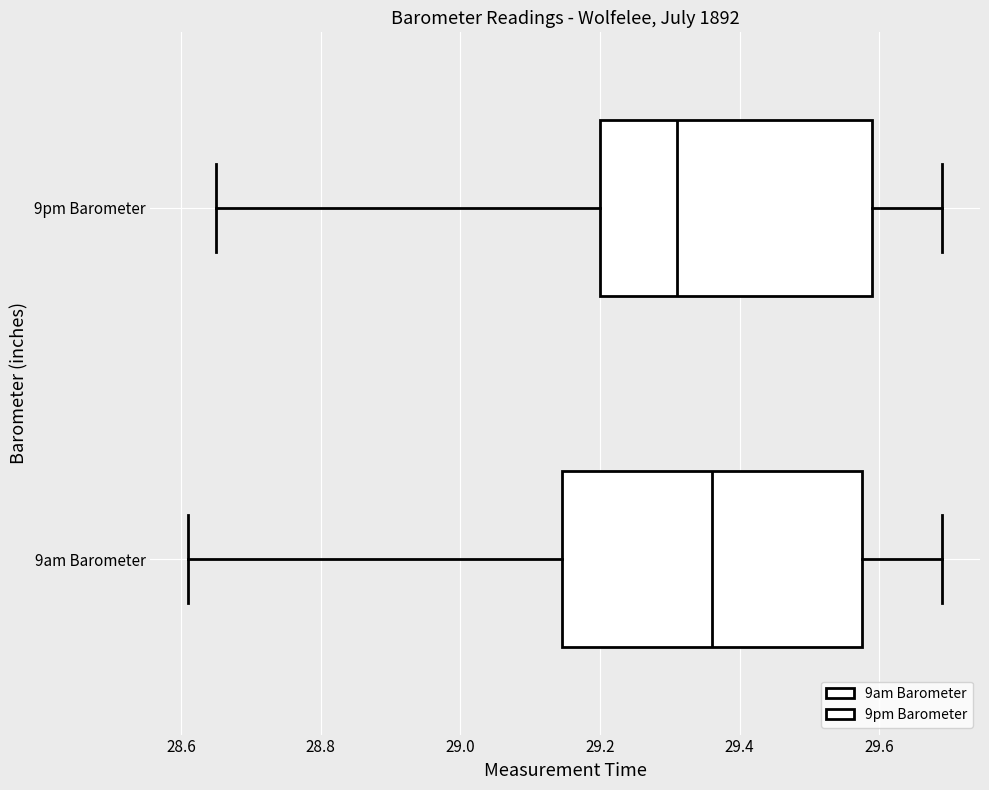

Reading bottom to top, transcribe this box plot: for each box, give where its median line is, the range the box spans, and where its two whiskers end, as read against the x-axis. The values are not printed on the chart, so give them approximately, as read against the axis.

9am Barometer: median 29.36, box 29.14 to 29.58, whiskers 28.62 to 29.70
9pm Barometer: median 29.32, box 29.20 to 29.60, whiskers 28.66 to 29.70